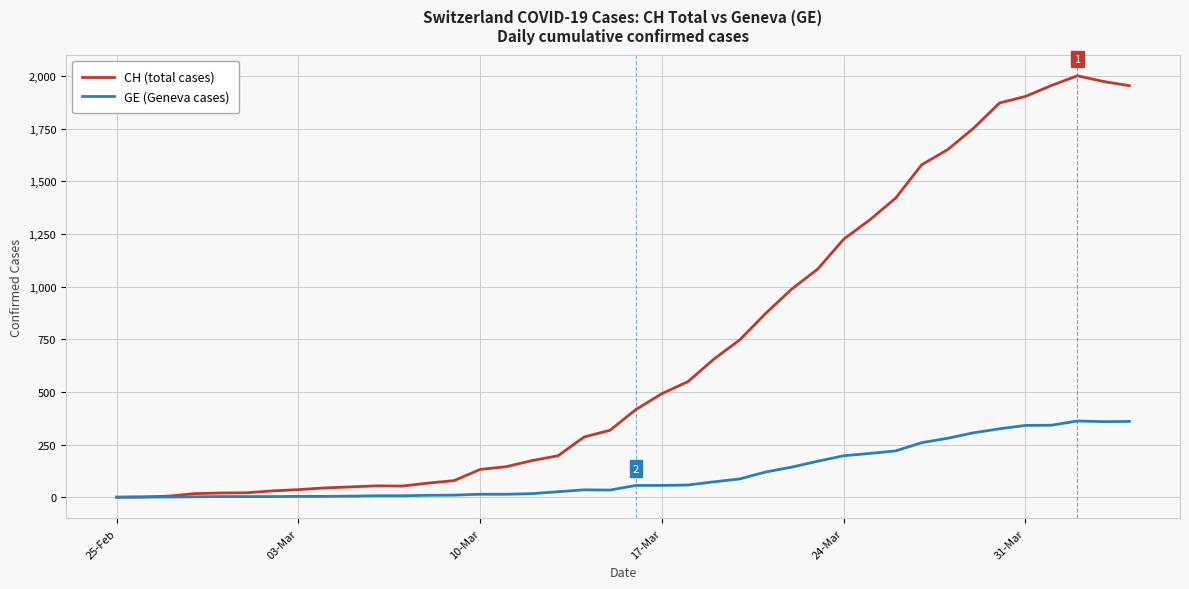

Which series has the largest total across all categories?

CH (total cases)